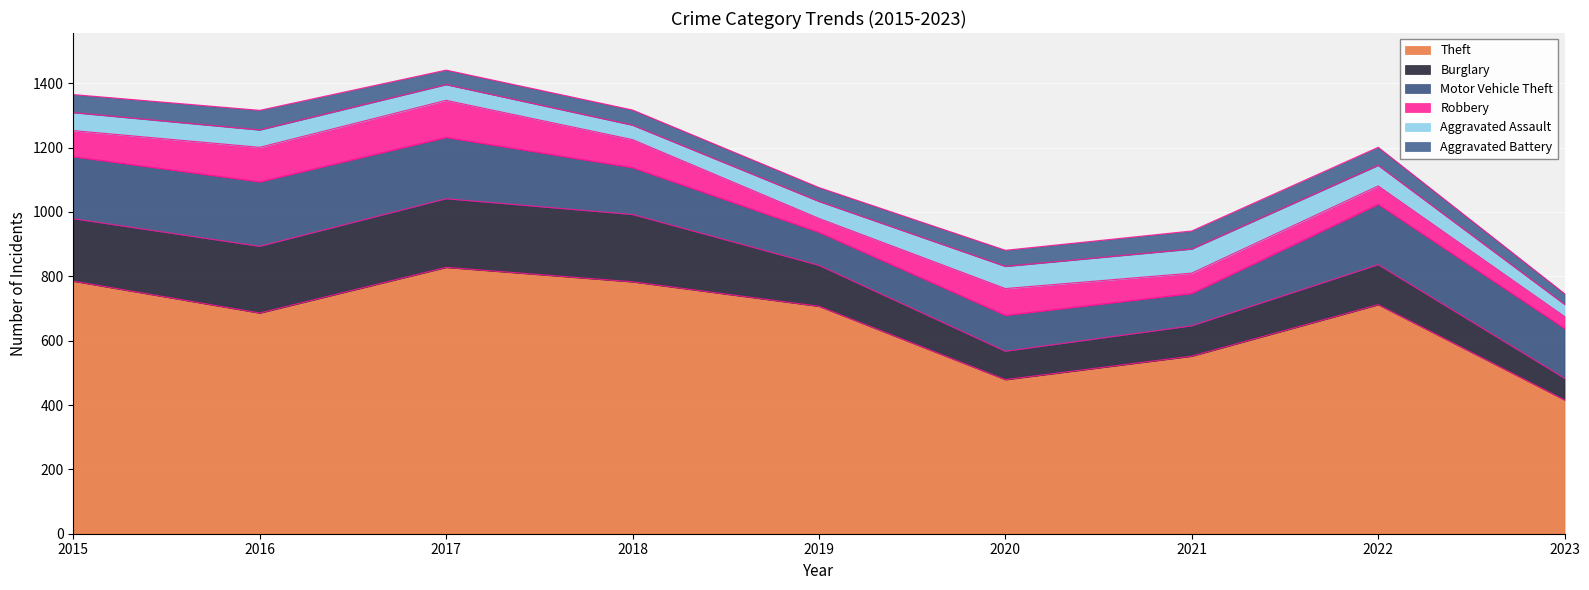

How many values in the Theft series are below 707?

4